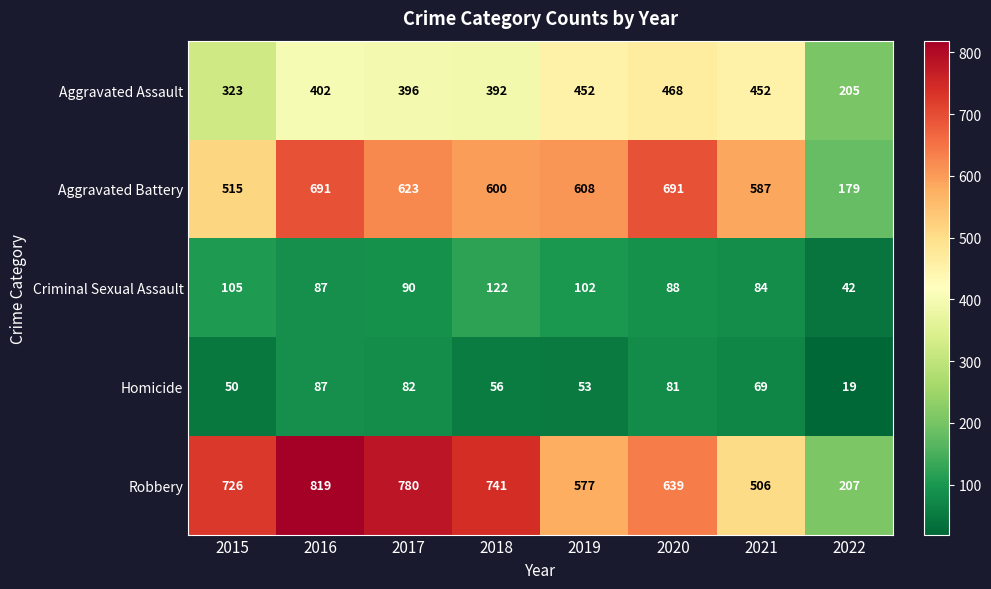

True or false: Criminal Sexual Assault has a value of 63 at 2022.

False